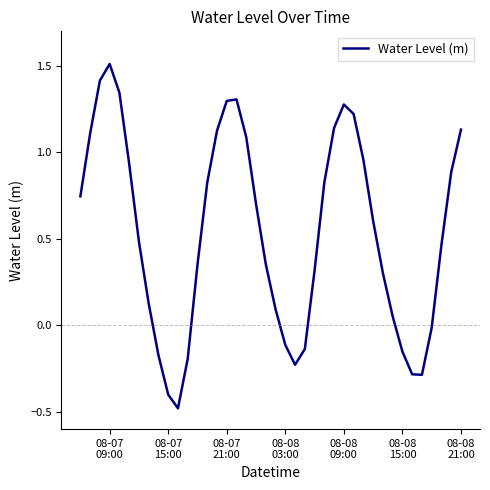

How many negative values are there?

11